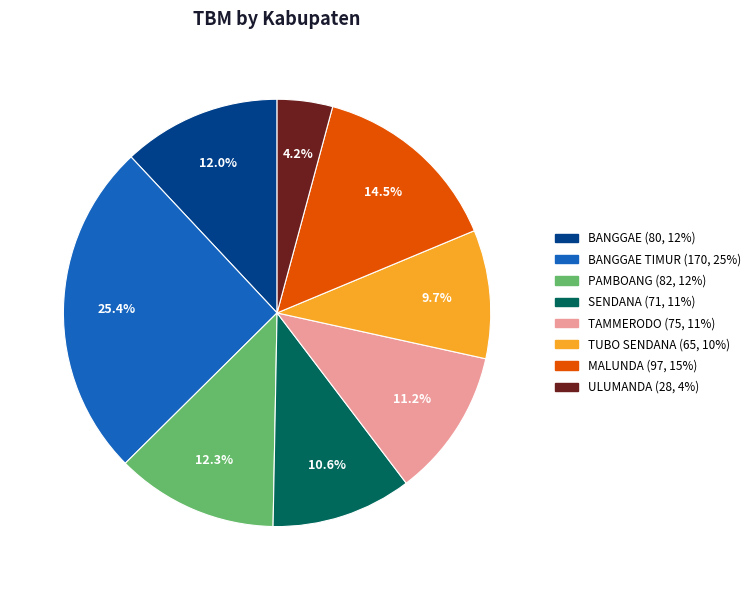

Is there a majority slice in this chart?

No